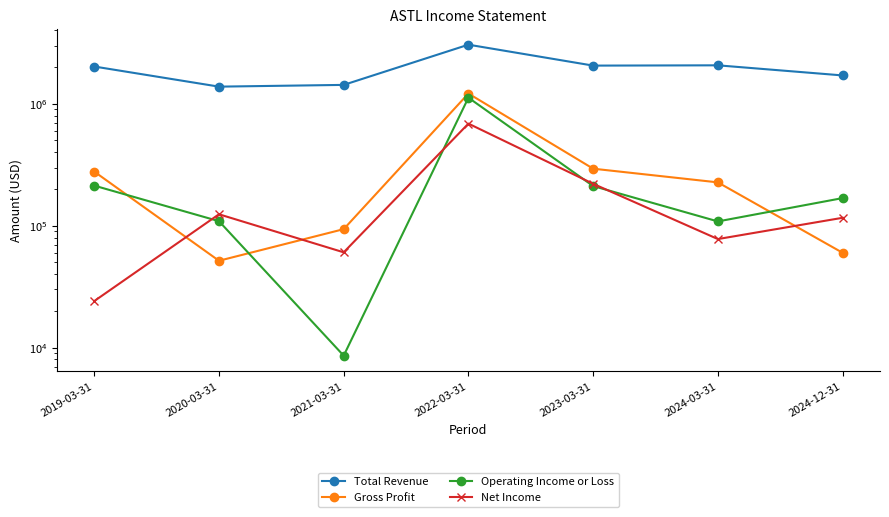

At which category is the sum across all series the highest?

2022-03-31